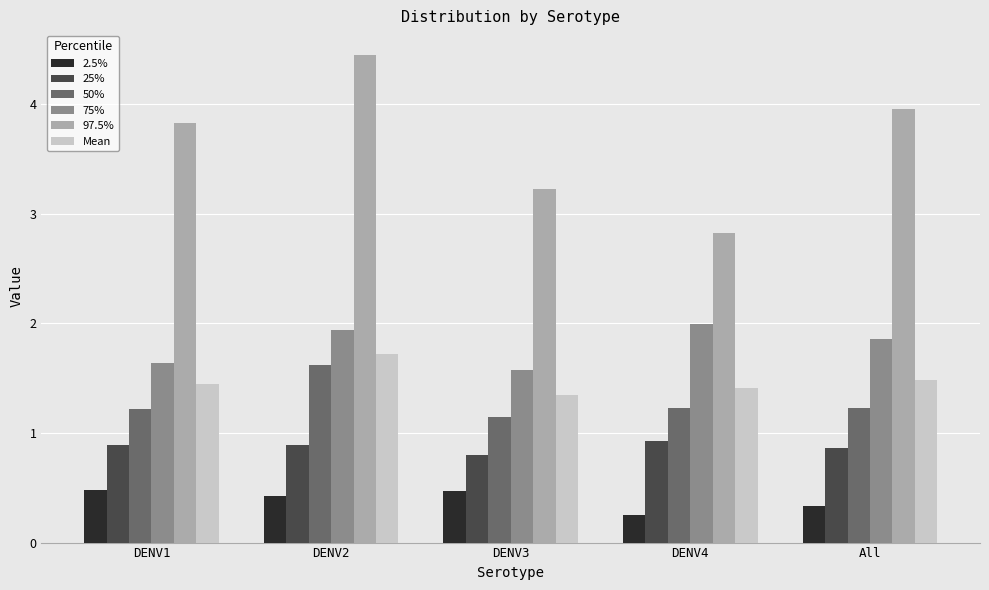

Is it true that 25% equals 0.4 at DENV2?

False